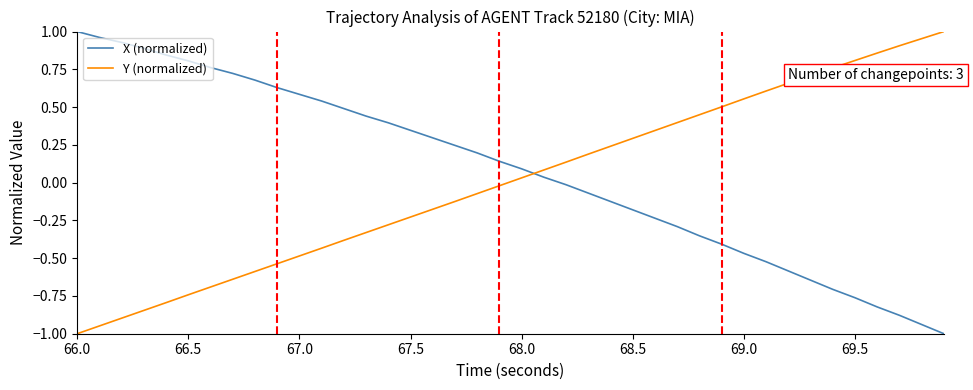

What is the difference between the maximum and minimum values in the X (normalized) series?

2.0